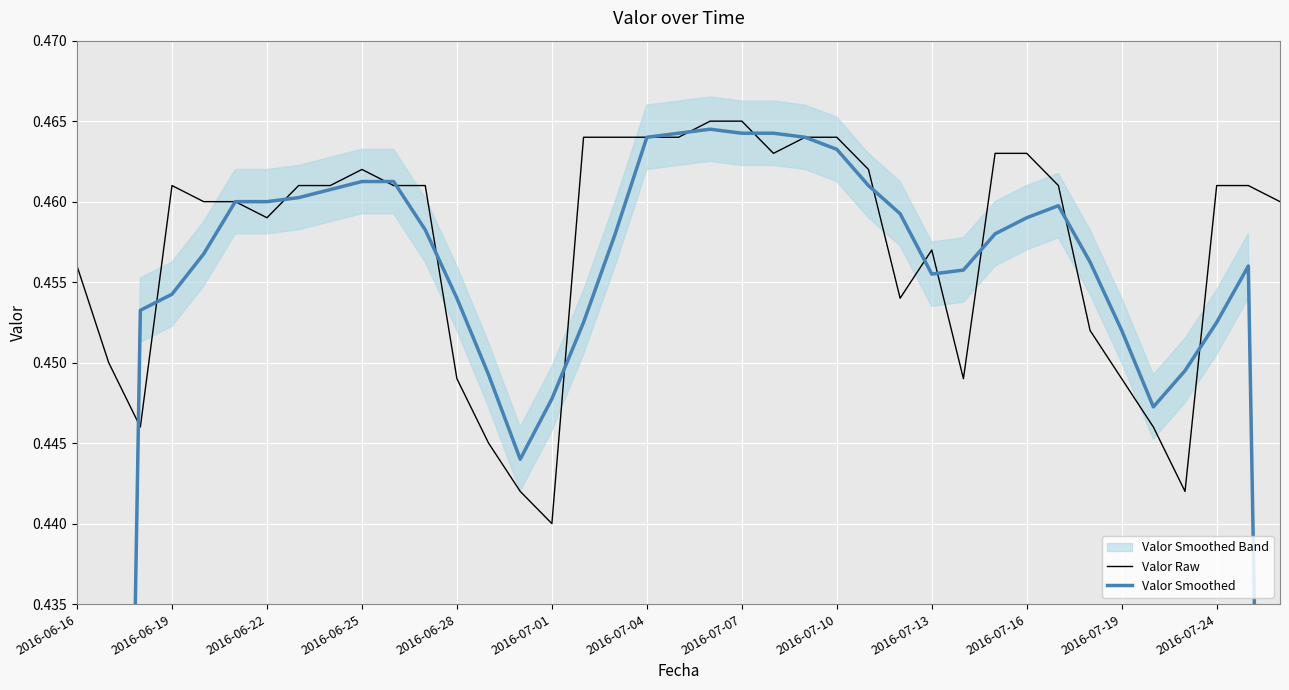

Which category has the lowest value in the Valor Raw series?

2016-07-01